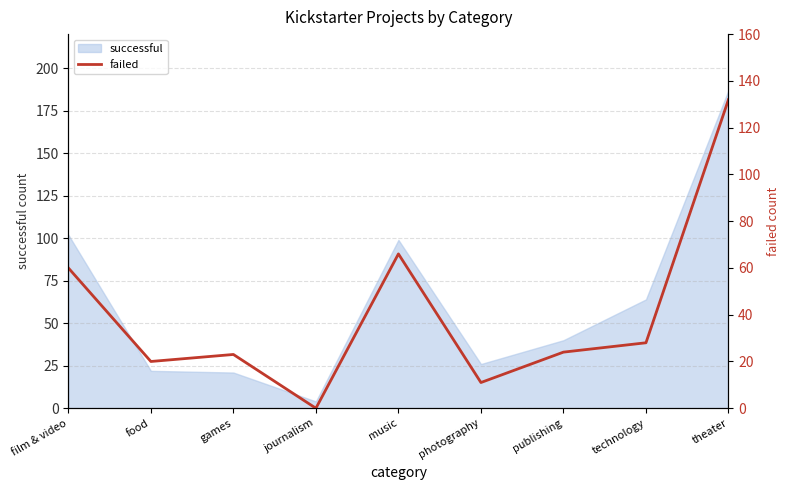

Where is successful nearest to the value 95?

music